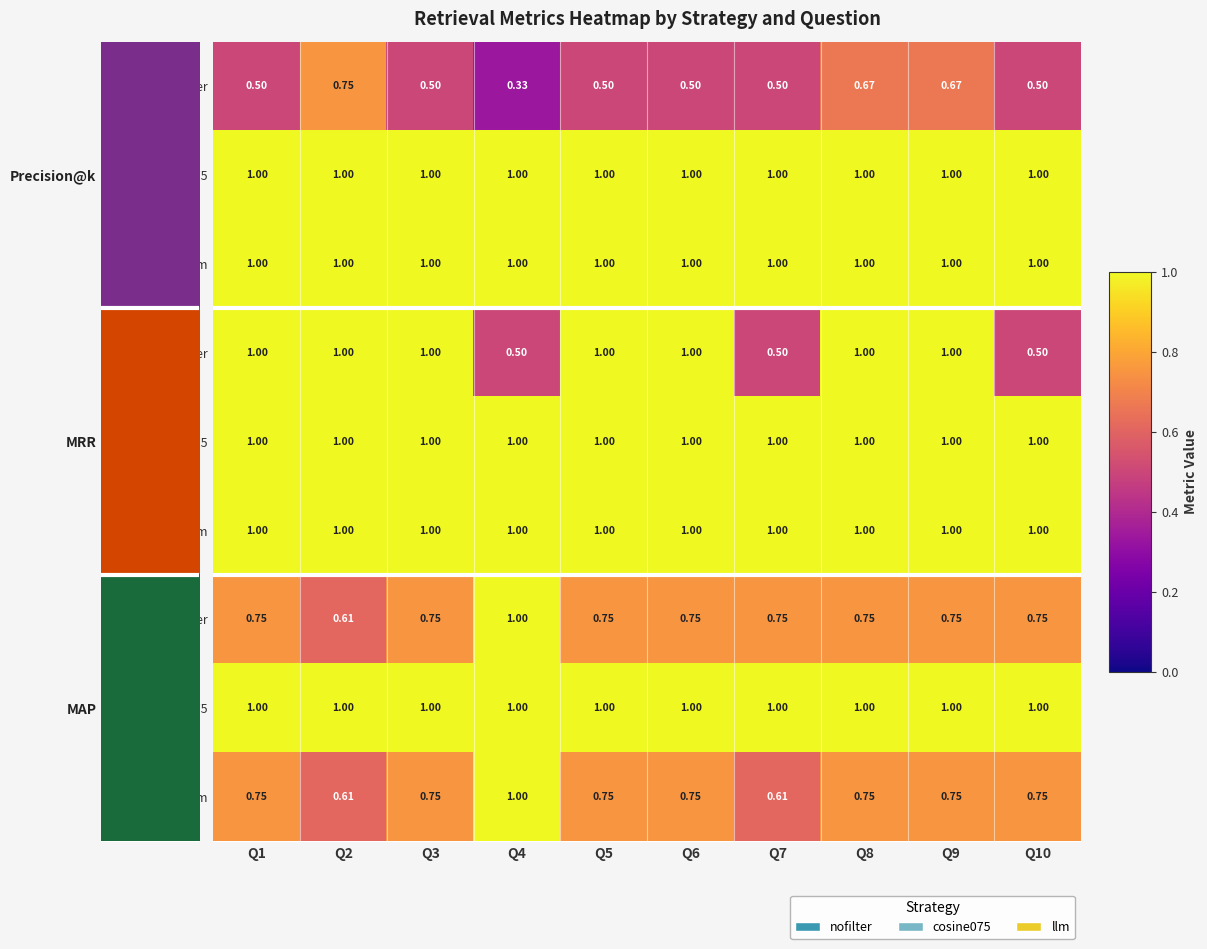

How many distinct data groups are displayed?

9